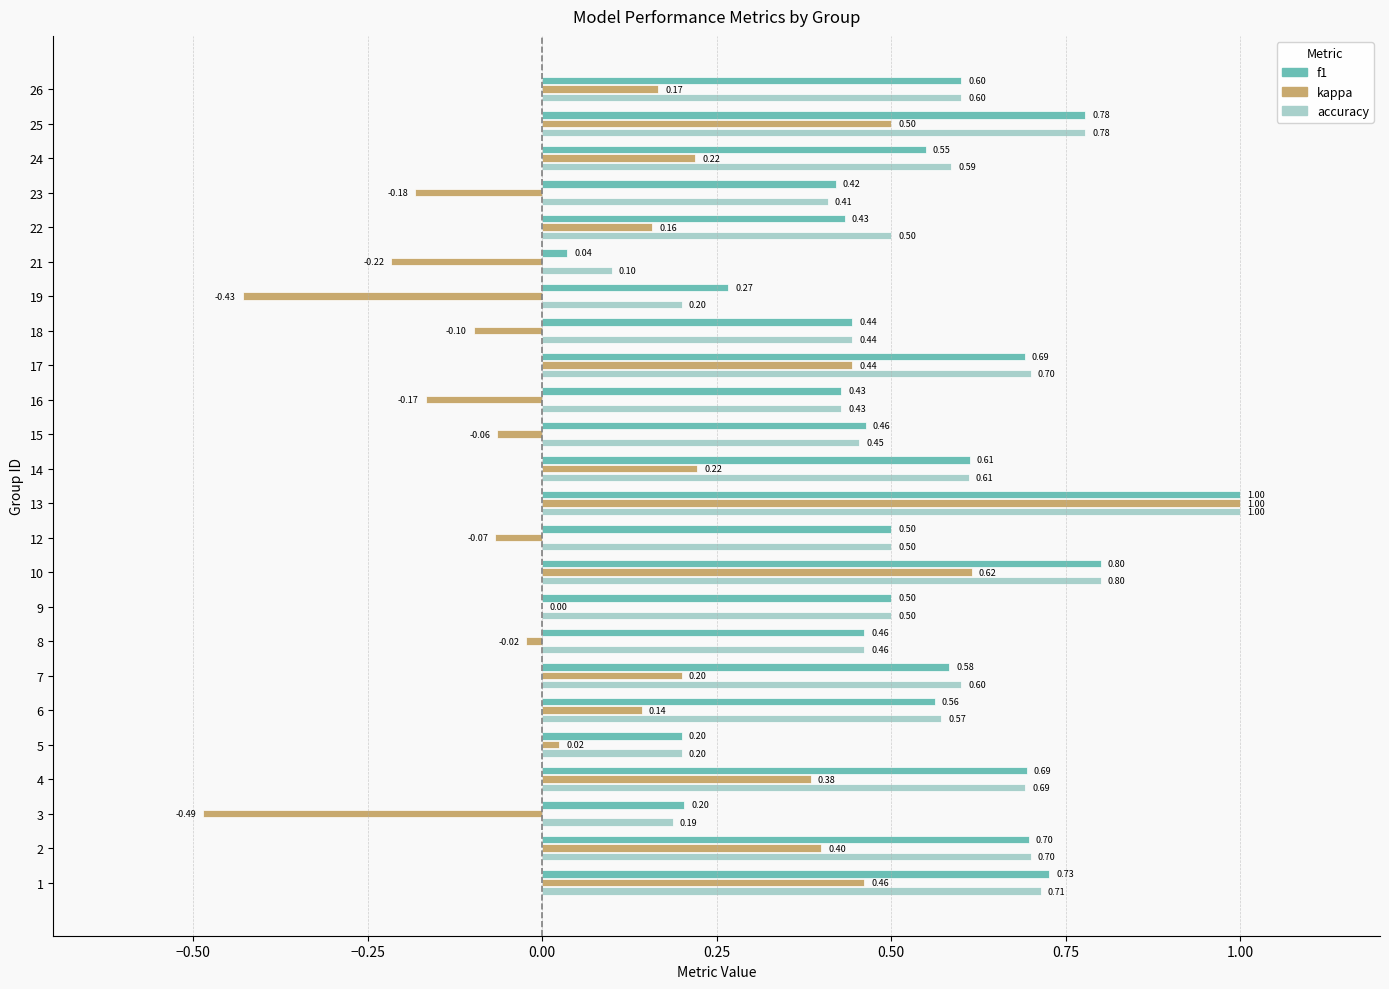

What is the sum of the kappa values at 21 and 16?

-0.4